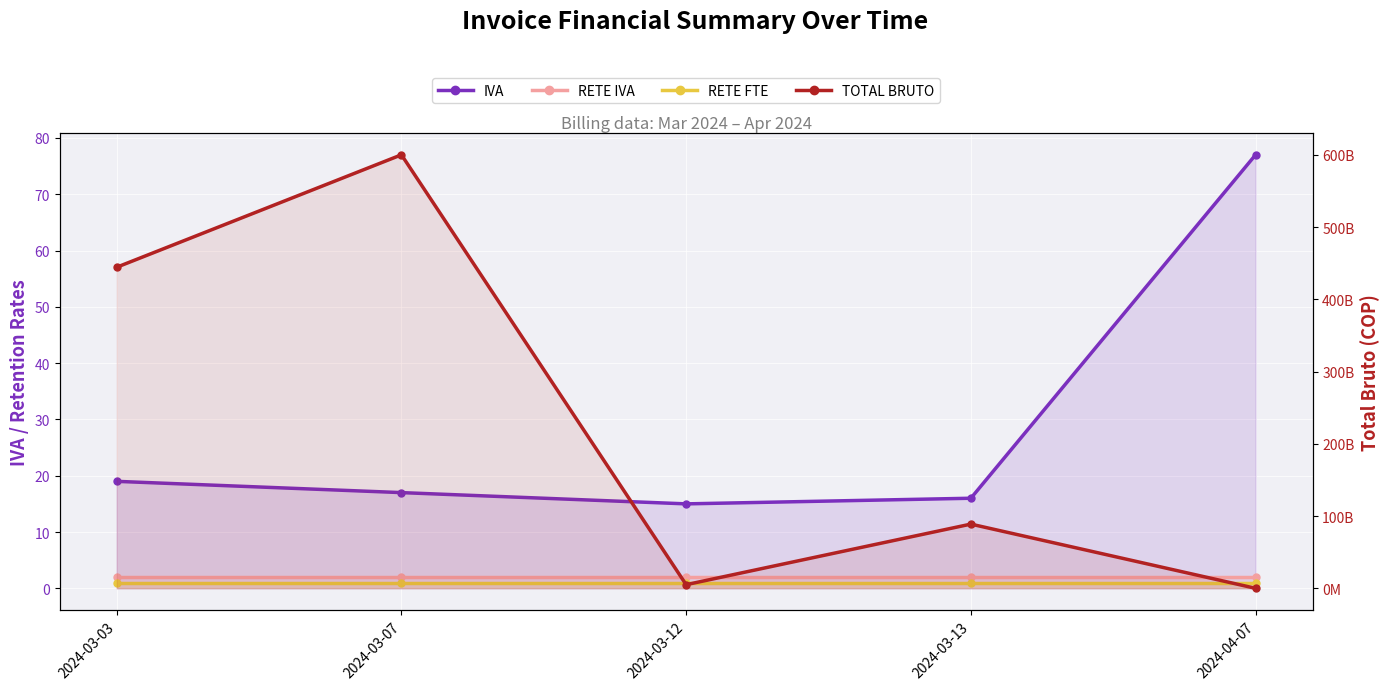

Reading right to left, list all the values displayed in this chart.

IVA: 2024-04-07=77	2024-03-13=16	2024-03-12=15	2024-03-07=17	2024-03-03=19
RETE IVA: 2024-04-07=2	2024-03-13=2	2024-03-12=2	2024-03-07=2	2024-03-03=2
RETE FTE: 2024-04-07=1	2024-03-13=1	2024-03-12=1	2024-03-07=1	2024-03-03=1
TOTAL BRUTO: 2024-04-07=10000000	2024-03-13=88888888888	2024-03-12=5052255252	2024-03-07=600066066060	2024-03-03=444444444444